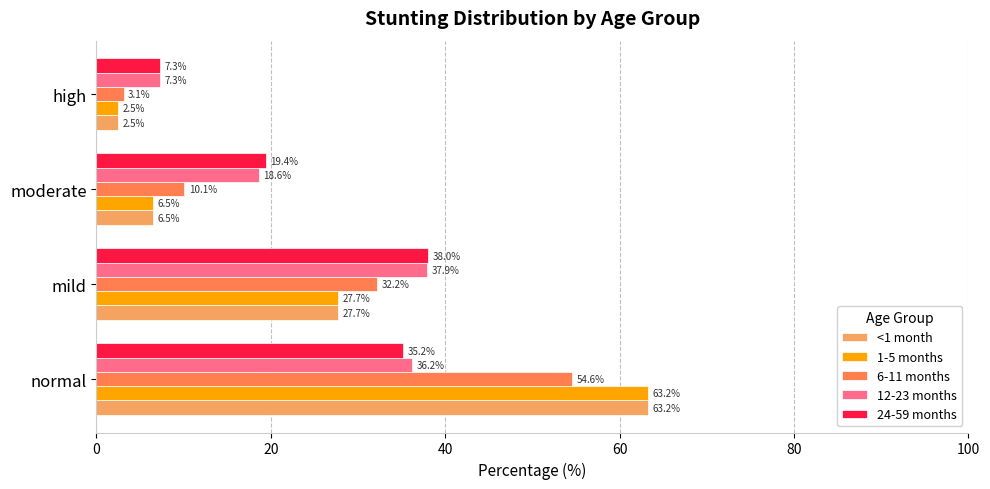

What is the lowest value of the 24-59 months series?

7.3